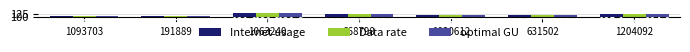

How many bars are there in total?

21